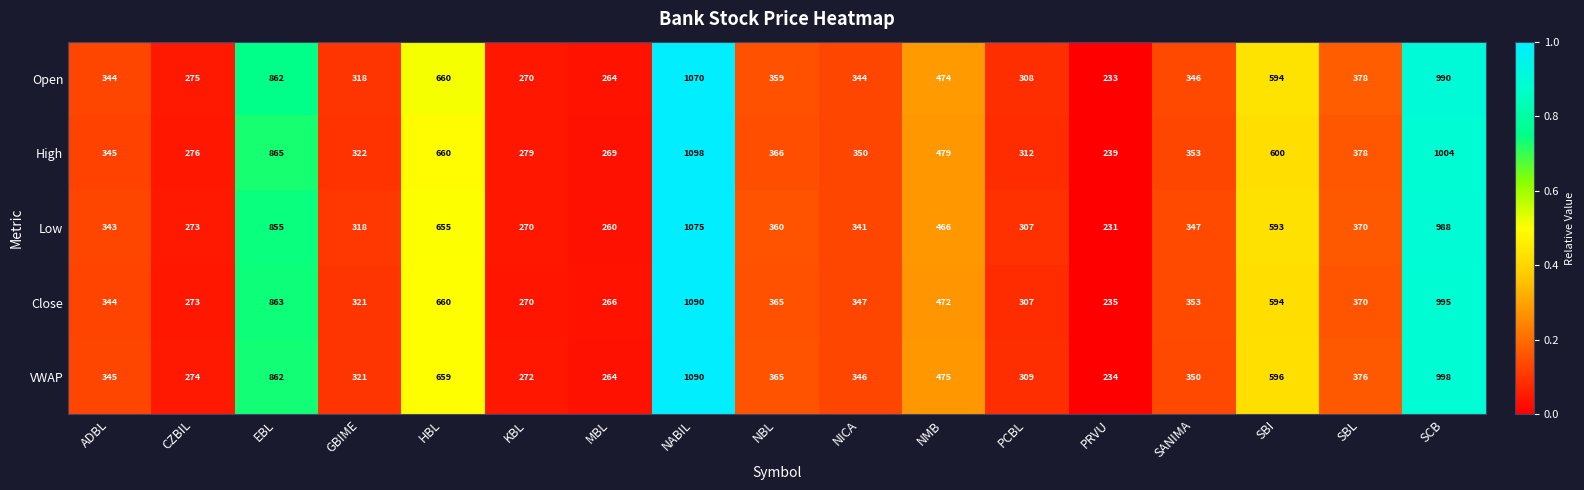

At how many categories does at least one series exceed 637?

4